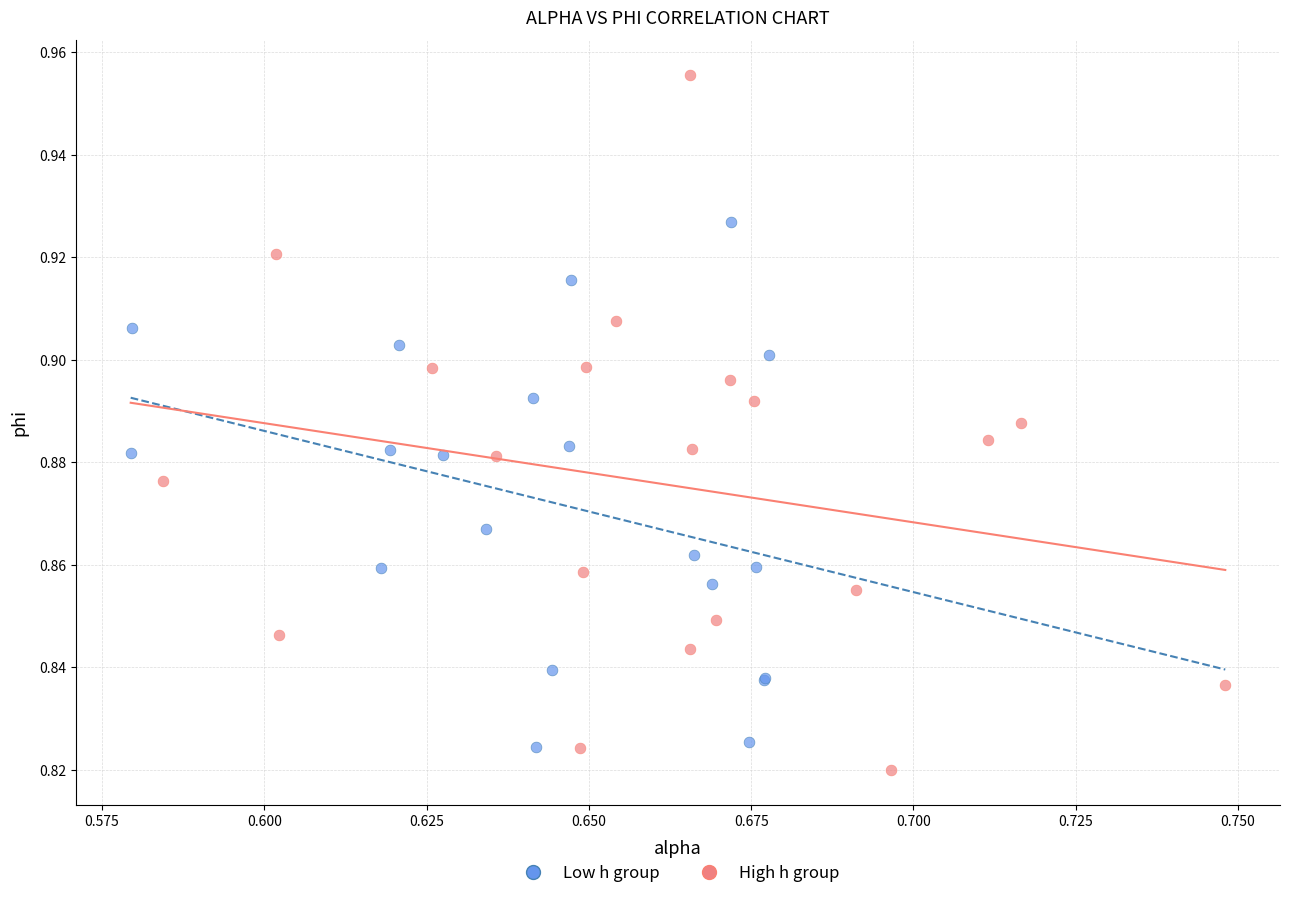

What are all the series names shown in the legend?

Low h group, High h group